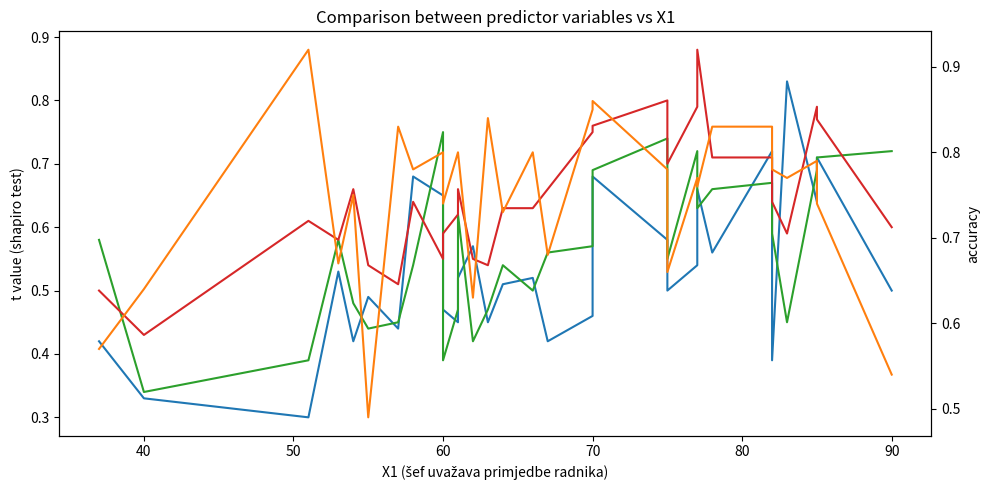

Count the number of categories in the chart.

30